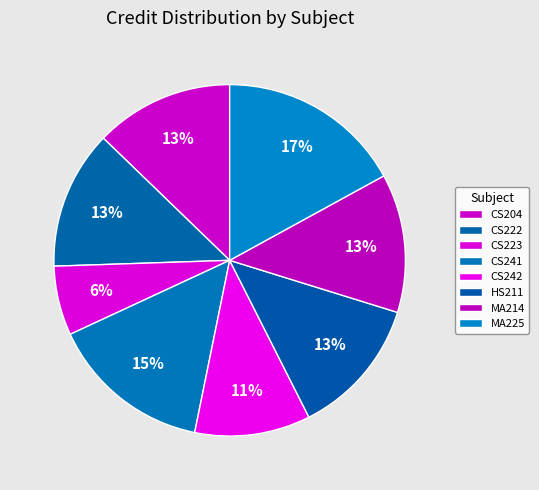

Approximately how many times larger is the value at CS223 compared to CS222?

0.5